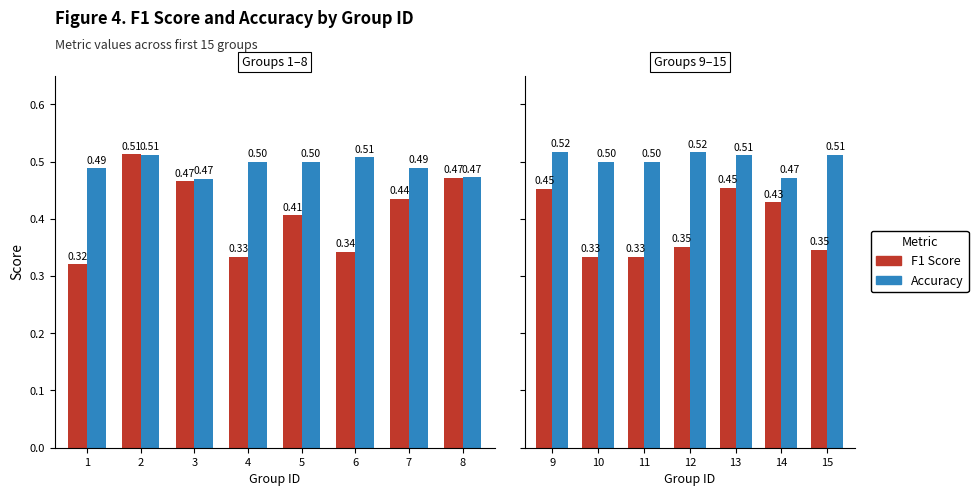

What are all the series names shown in the legend?

F1 Score, Accuracy